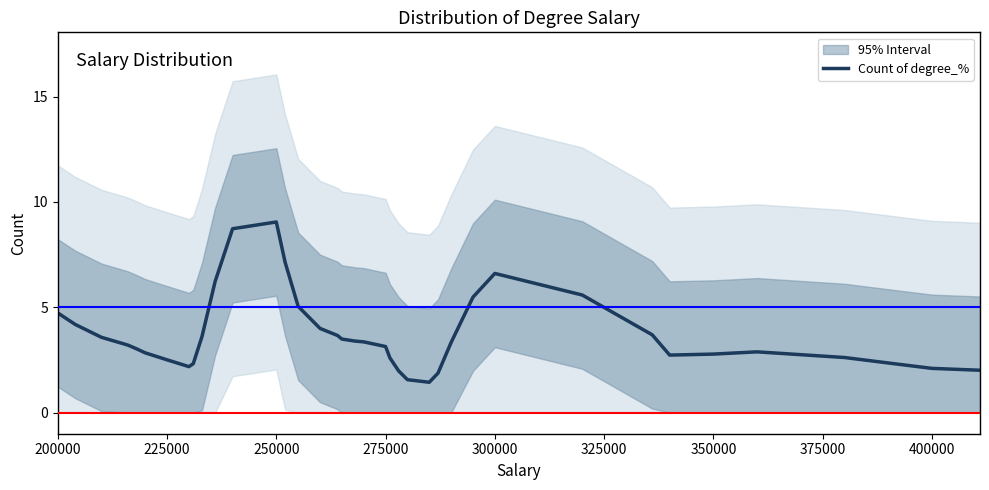

What is the maximum value for Count of degree_%?

9.0